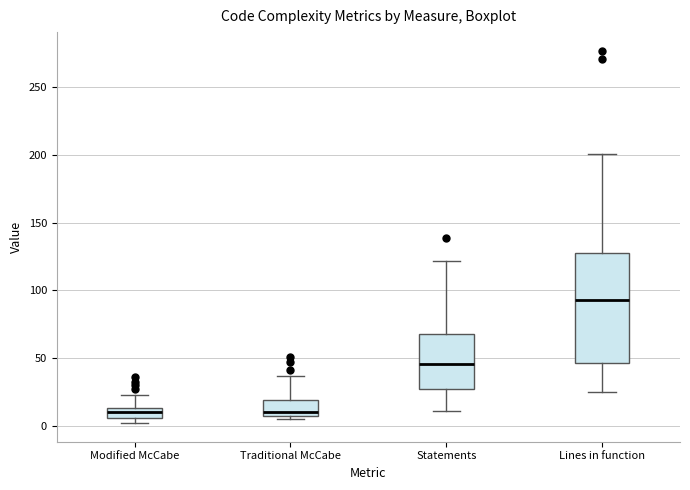

Where does the lower whisker of the box for Lines in function end on the y-axis? The values are not printed on the chart, so give them approximately, as read against the axis.

25